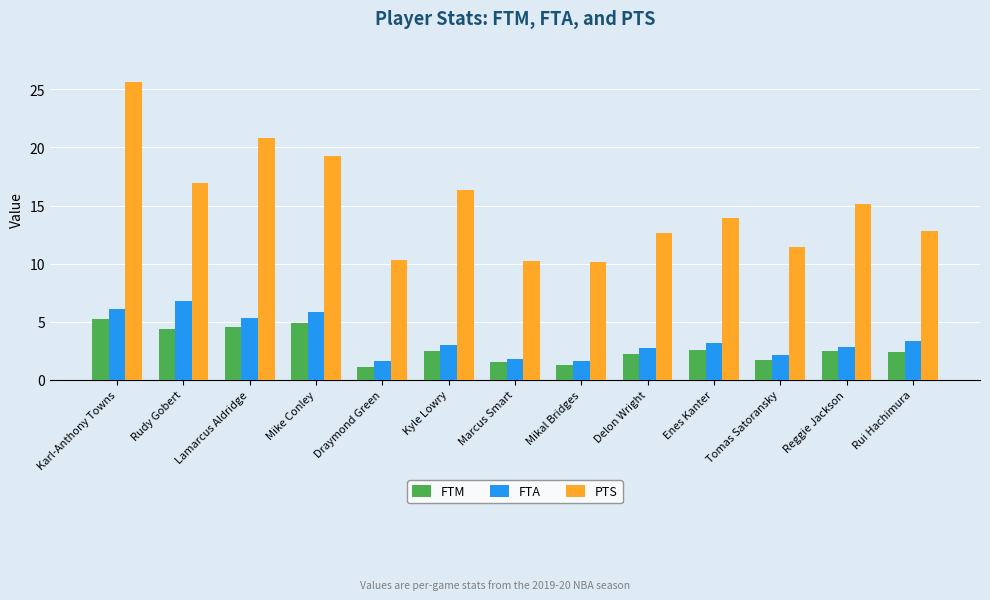

At which category is the sum across all series the highest?

Karl-Anthony Towns